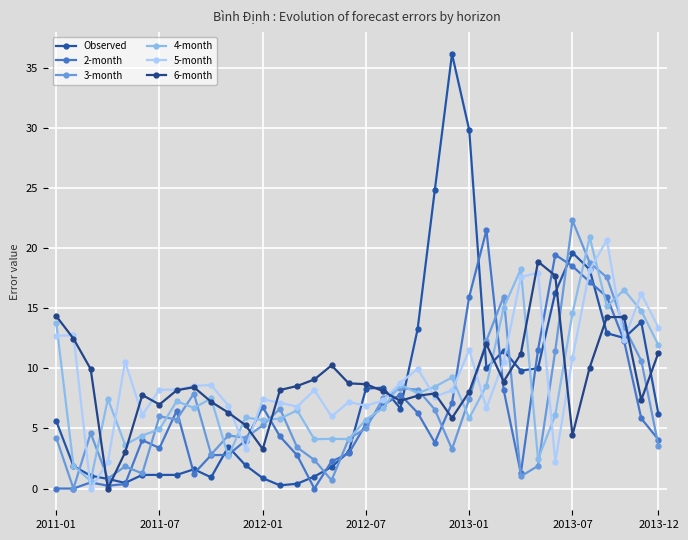

Rank the categories by 5-month value from highest to lowest.

32, 31, 28, 27, 34, 35, 2011-07, 2011-01, 33, 24, 30, 26, 2013-01, 21, 20, 9, 8, 2013-12, 7, 15, 23, 22, 12, 19, 17, 13, 10, 18, 14, 25, 2013-07, 16, 11, 29, 2012-07, 2012-01